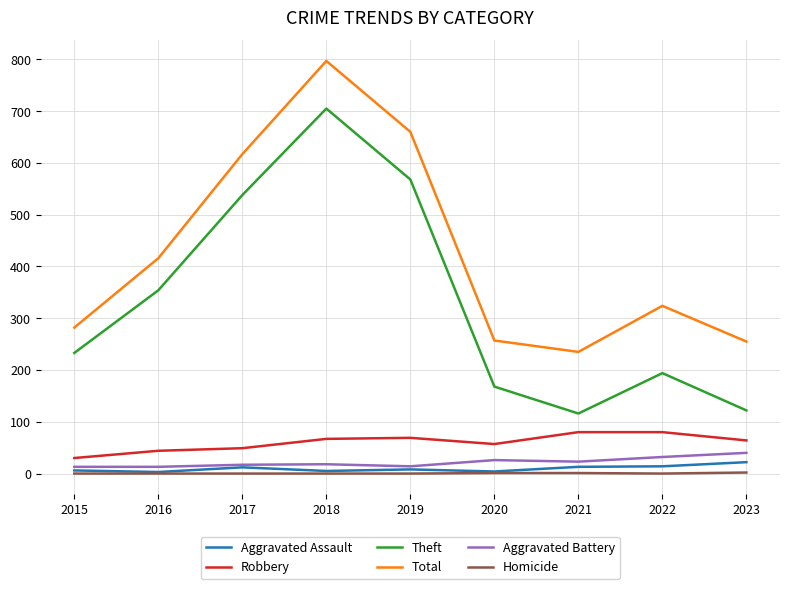

True or false: Aggravated Battery has more than 0 interior local peaks.

True